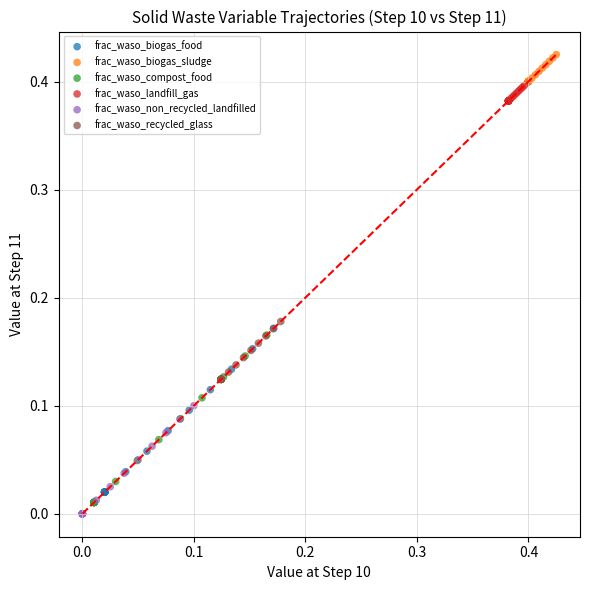

Which series has the widest spread of Y values?

frac_waso_compost_food